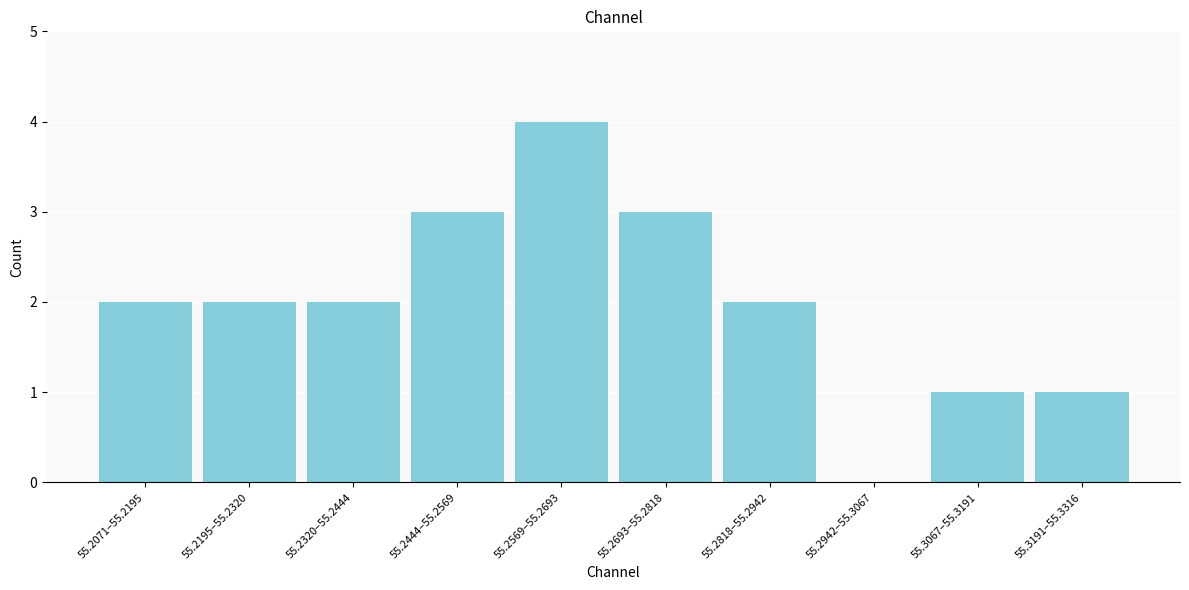

Reading left to right, transcribe all the data shown in this chart.

55.2071–55.2195=2	55.2195–55.2320=2	55.2320–55.2444=2	55.2444–55.2569=3	55.2569–55.2693=4	55.2693–55.2818=3	55.2818–55.2942=2	55.2942–55.3067=0	55.3067–55.3191=1	55.3191–55.3316=1